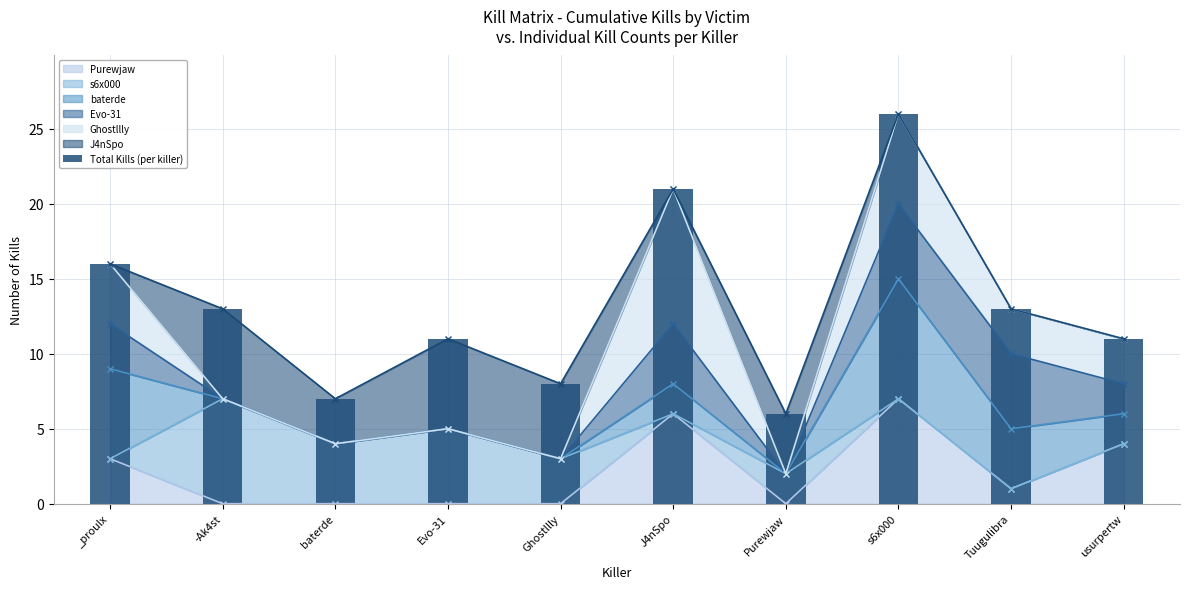

What is the label of the 8th bar from the right?

baterde